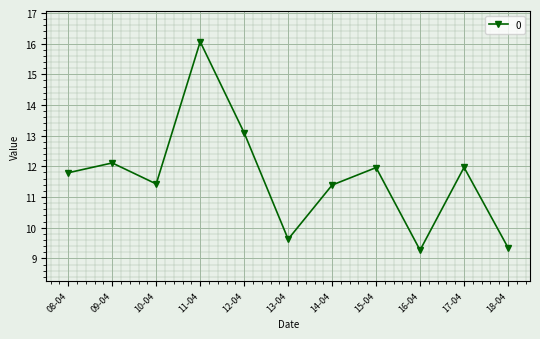

True or false: the data shows 18.7 at 17-04.

False